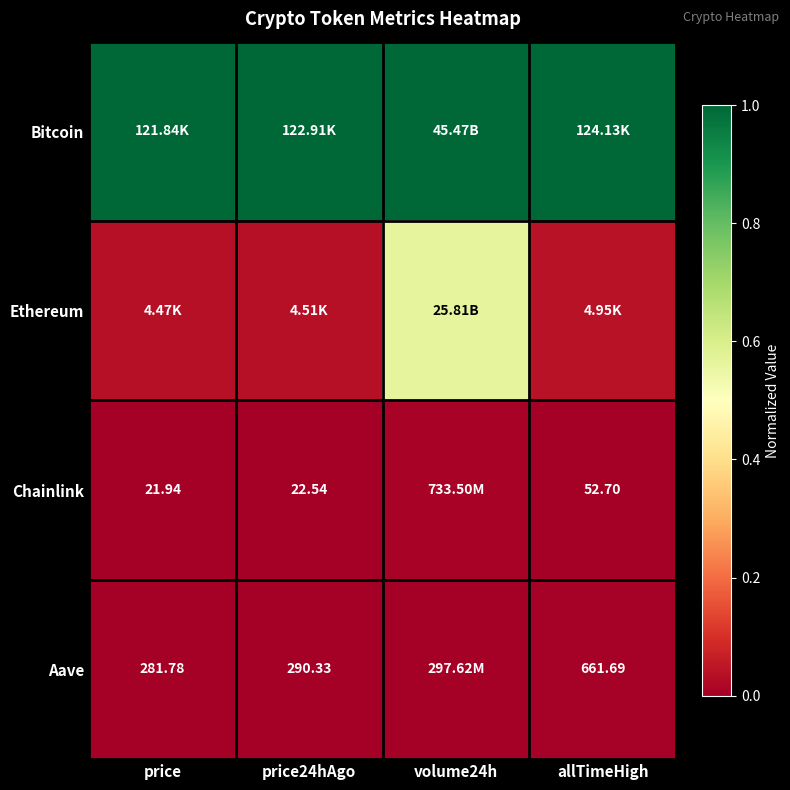

Is the value of Aave at price greater than the value of Chainlink at allTimeHigh?

Yes